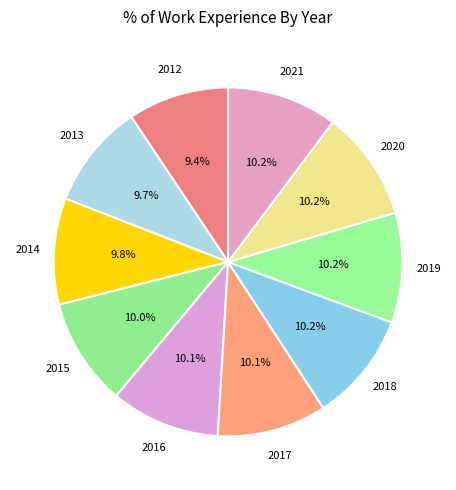

To the nearest percent, what is the difference between the largest and smallest slice percentages?

1%